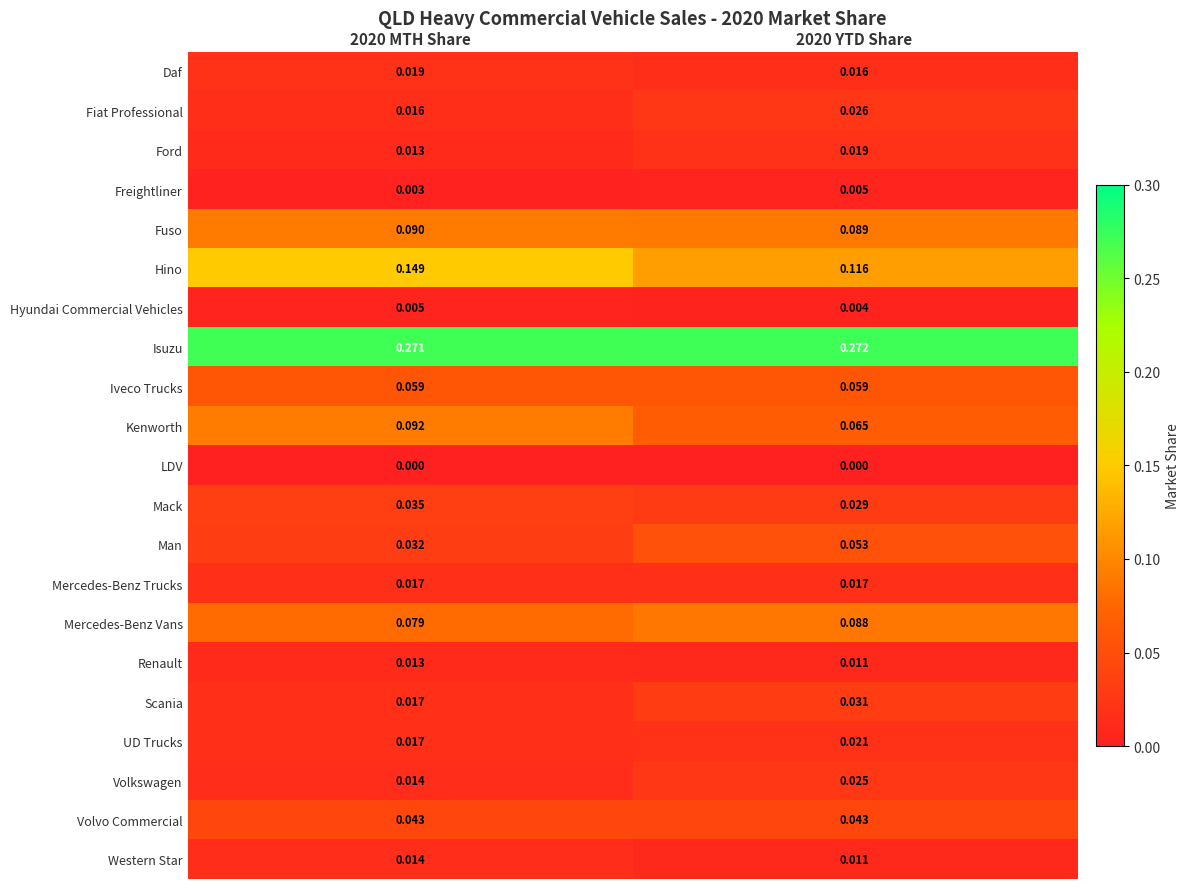

Is the value of Ford at 2020 MTH Share greater than the value of LDV at 2020 MTH Share?

Yes